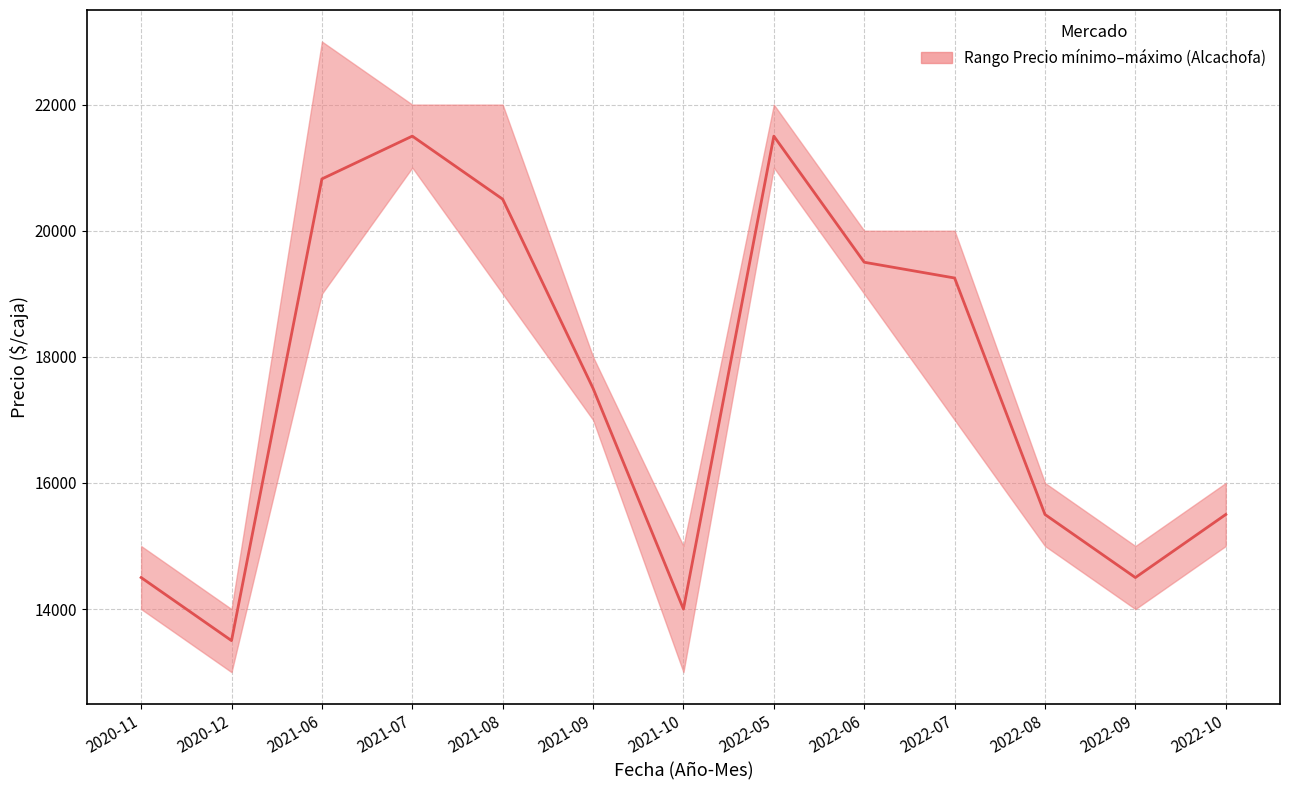

Which label corresponds to the largest value in the chart?

2021-07